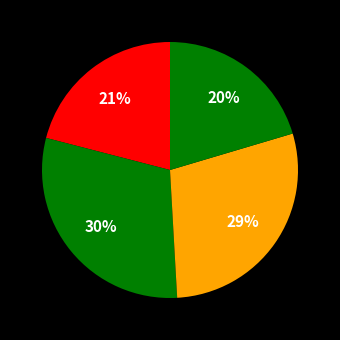

To the nearest percent, what is the average slice percentage?

25%